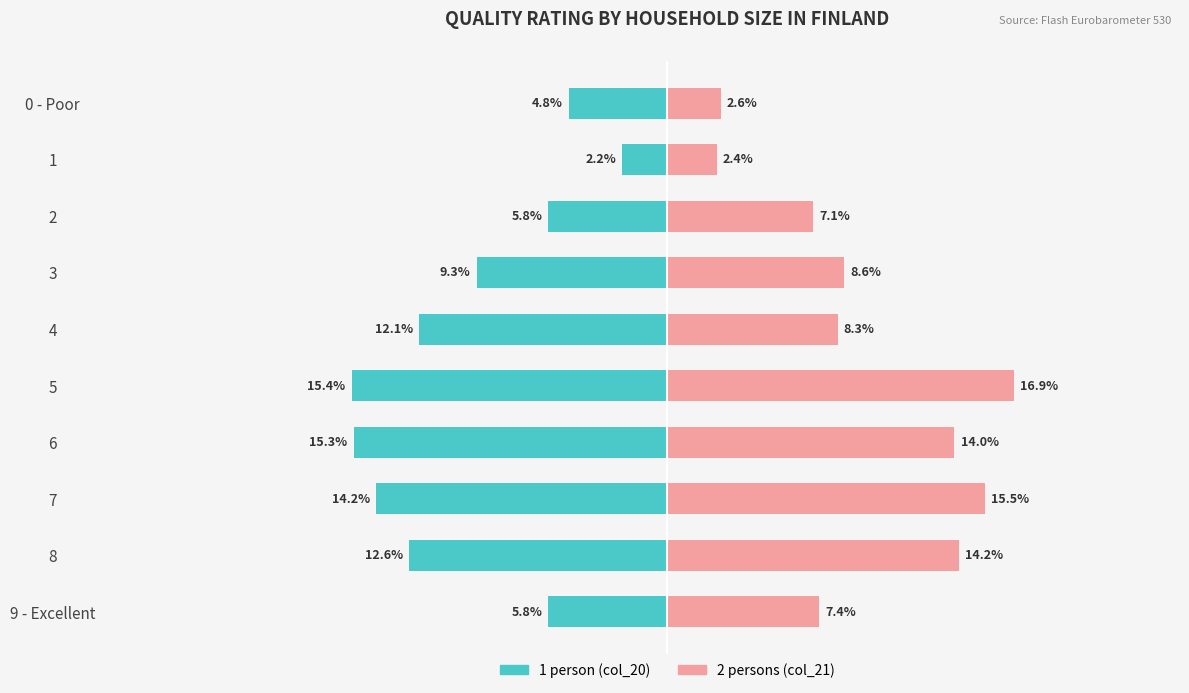

What is the value of the 2 persons (col_21) bar at the 3rd from the left?

7.1